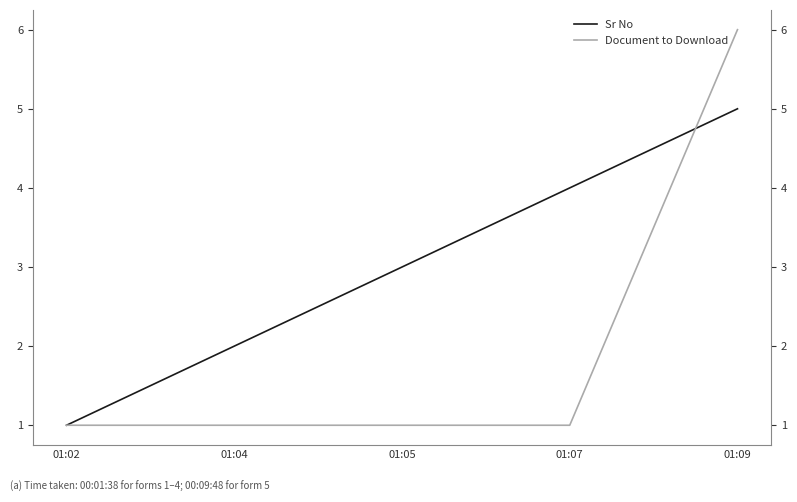

What is the highest value of the Document to Download series?

6